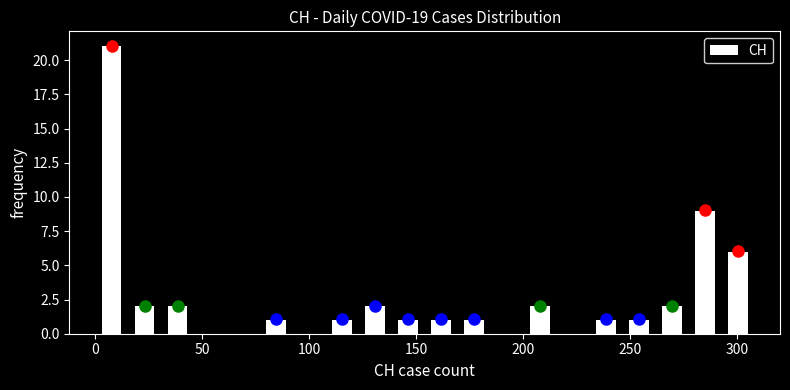

Read against the x-axis, roughly where is the centre of the tallest bar?

10